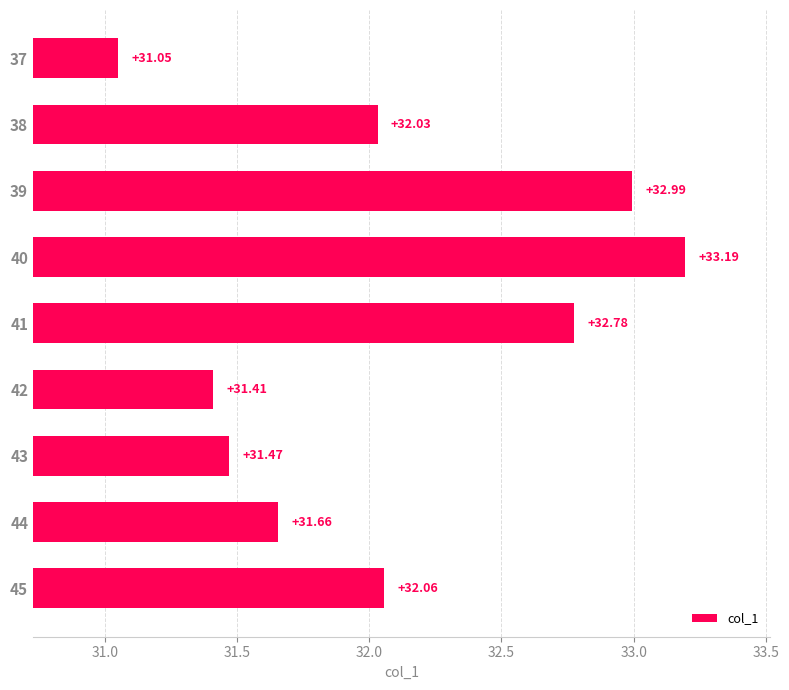

What is the sum of all values?

288.6